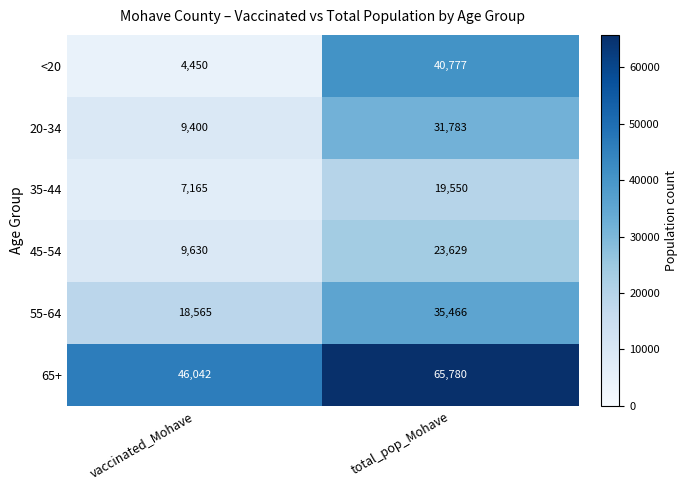

Reading right to left, what are all the values shown in this chart?

<20: 40777	4450
20-34: 31783	9400
35-44: 19550	7165
45-54: 23629	9630
55-64: 35466	18565
65+: 65780	46042